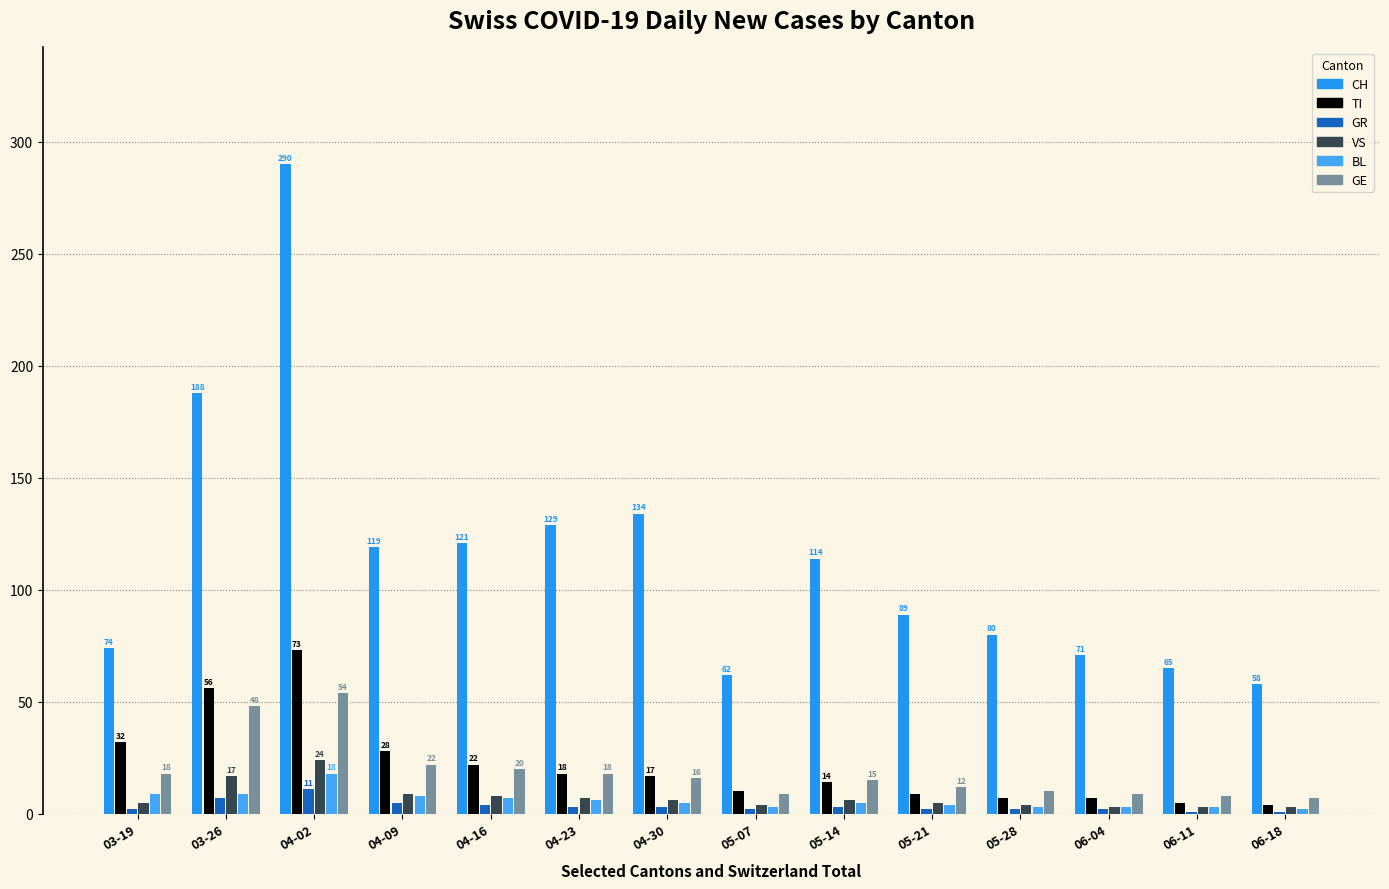

How many groups of bars are there?

14